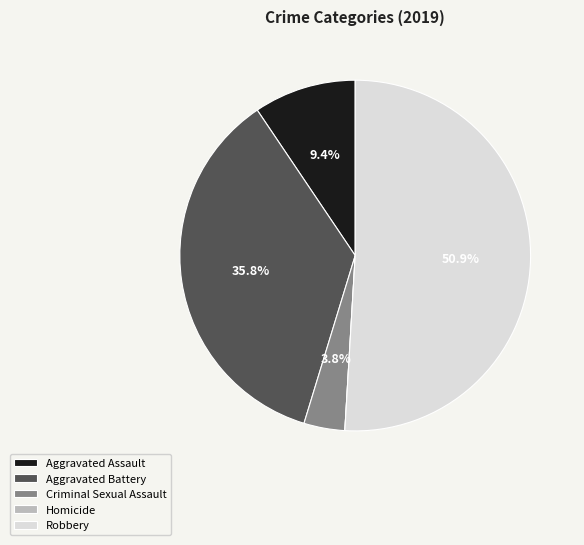

Which category has the biggest portion of the pie?

Robbery